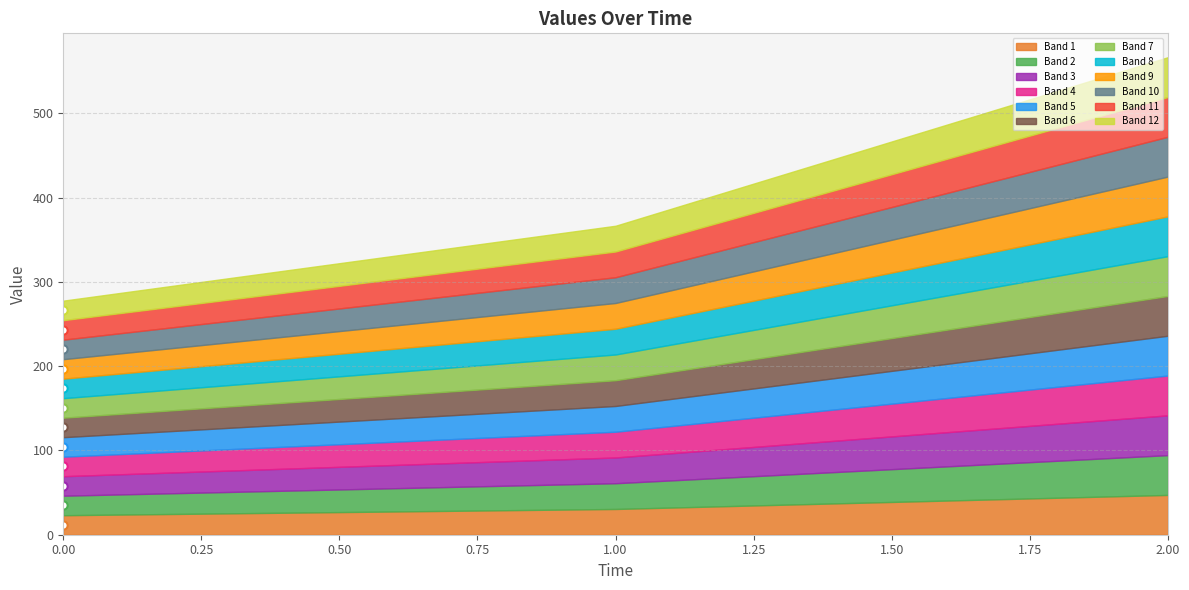

The value at 1 is 366.7. True or false?

True